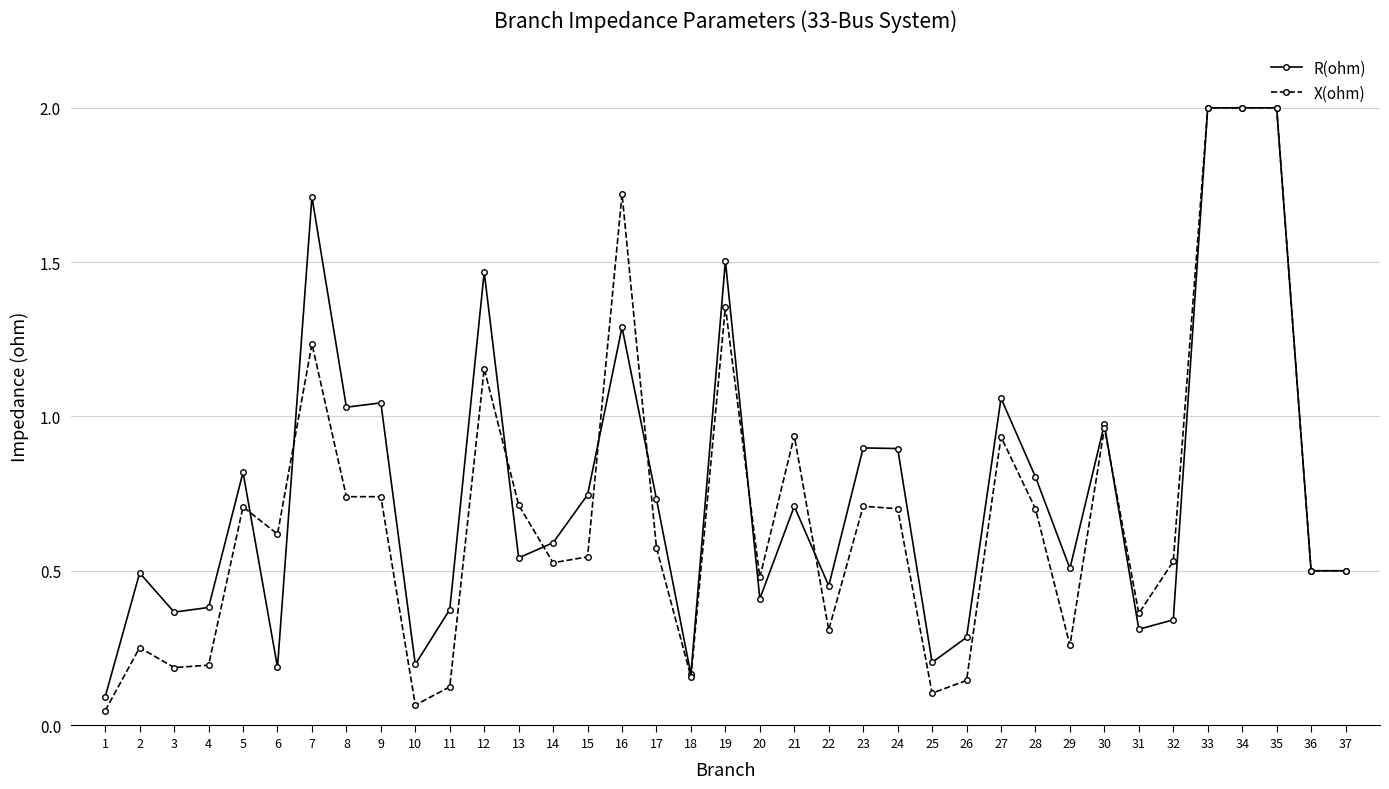

True or false: R(ohm) has a value of 0.3 at 2.

False